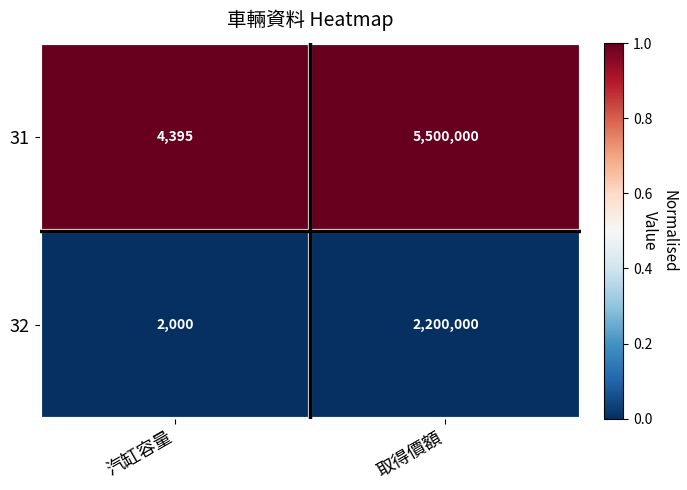

List the series in order of their peak value, lowest first.

32, 31